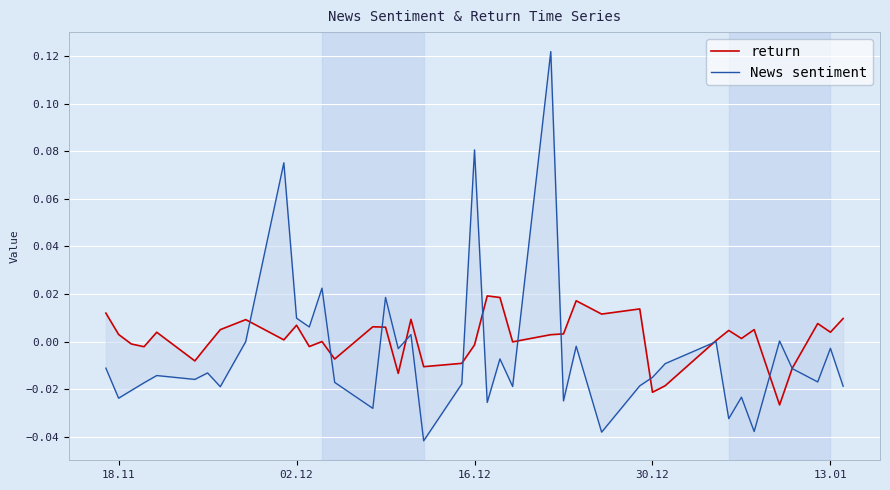

How many positive values does the return series have?

25